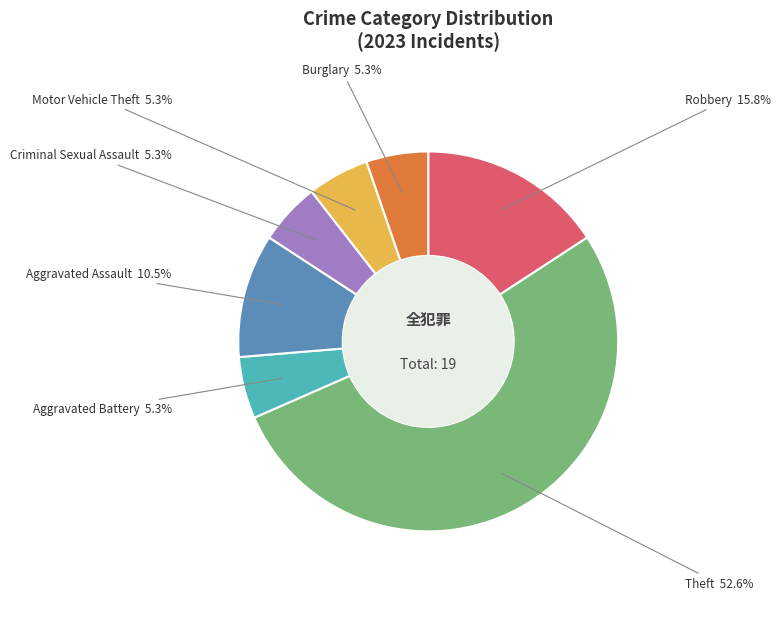

Count the number of slices in the pie.

7